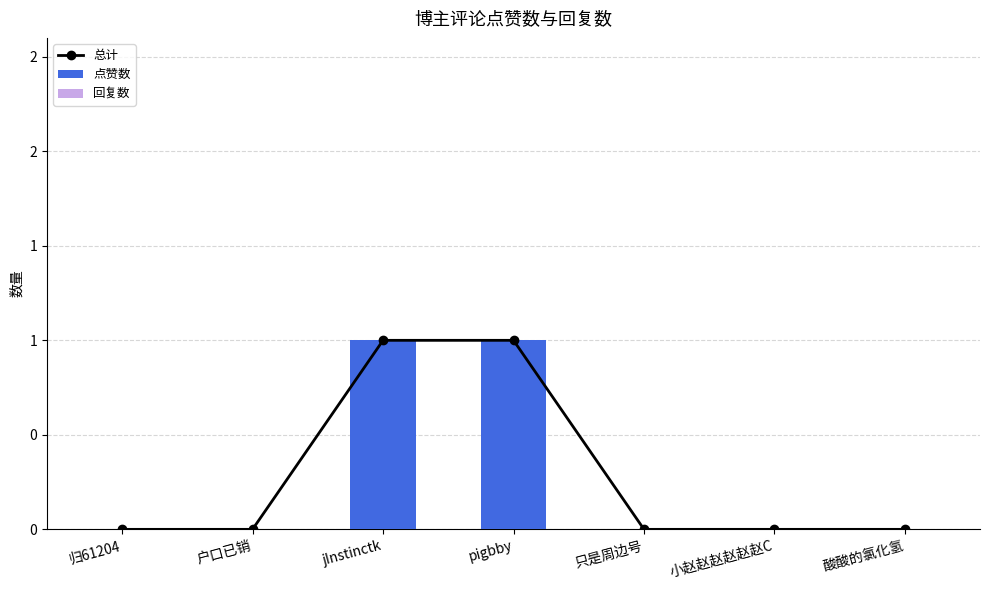

Rank the series at 只是周边号 from highest to lowest value.

总计, 点赞数, 回复数